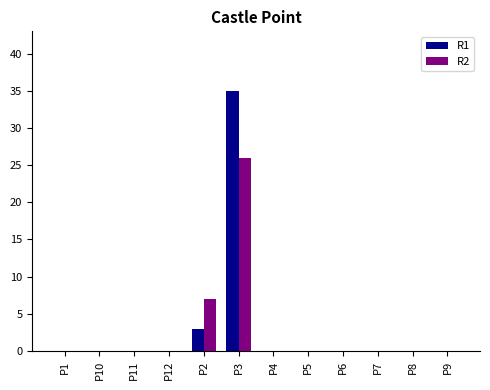

Reading left to right, list all the values displayed in this chart.

R1: 0	0	0	0	3	35	0	0	0	0	0	0
R2: 0	0	0	0	7	26	0	0	0	0	0	0